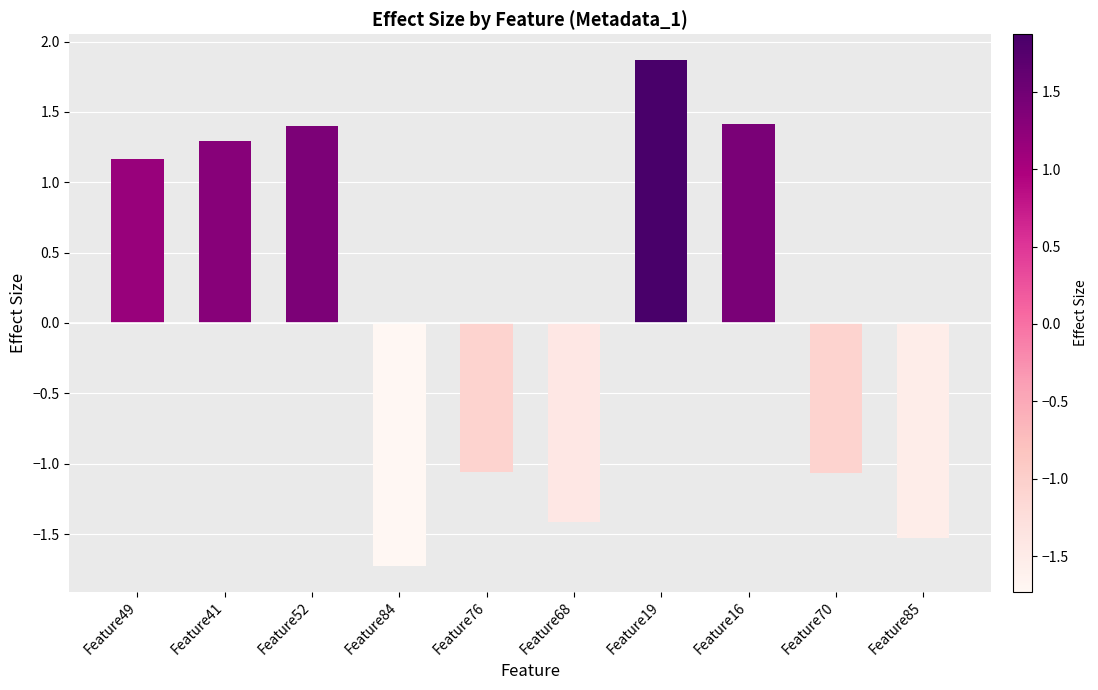

At which category does the chart reach its peak across all series?

Feature19